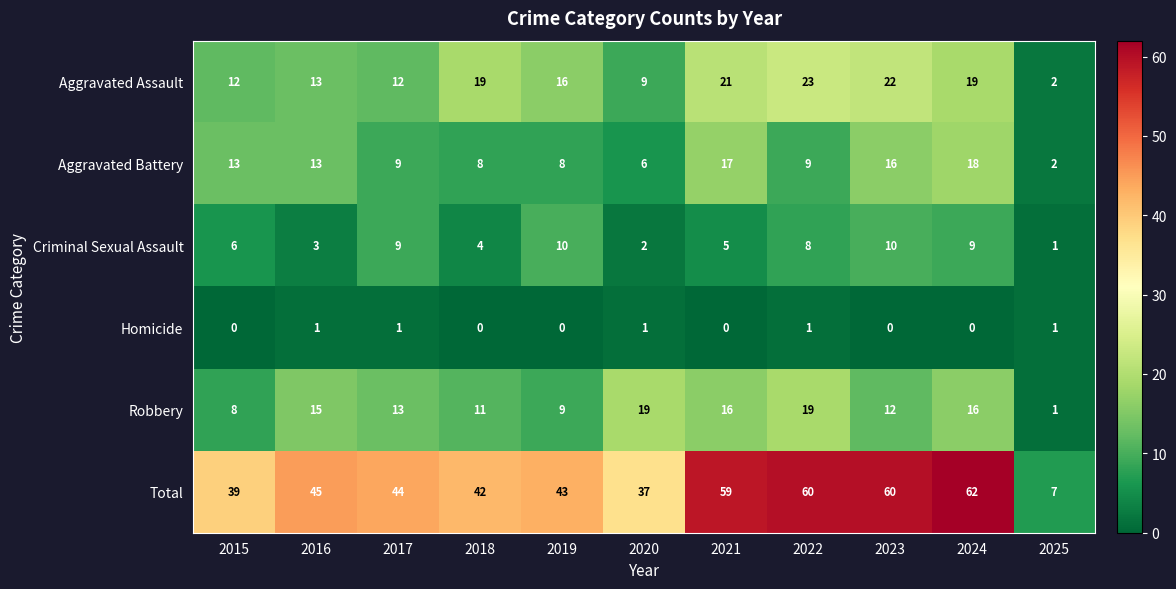

What is the greatest value displayed?

62